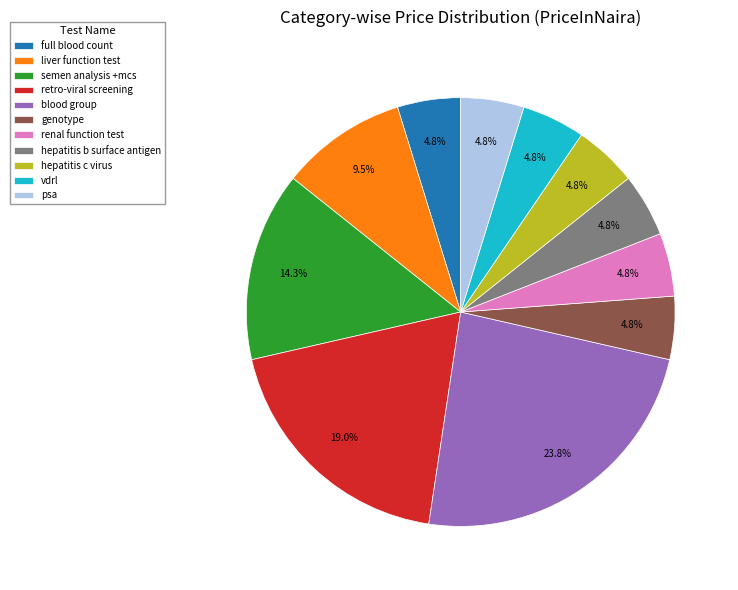

How many segments does this pie chart have?

11